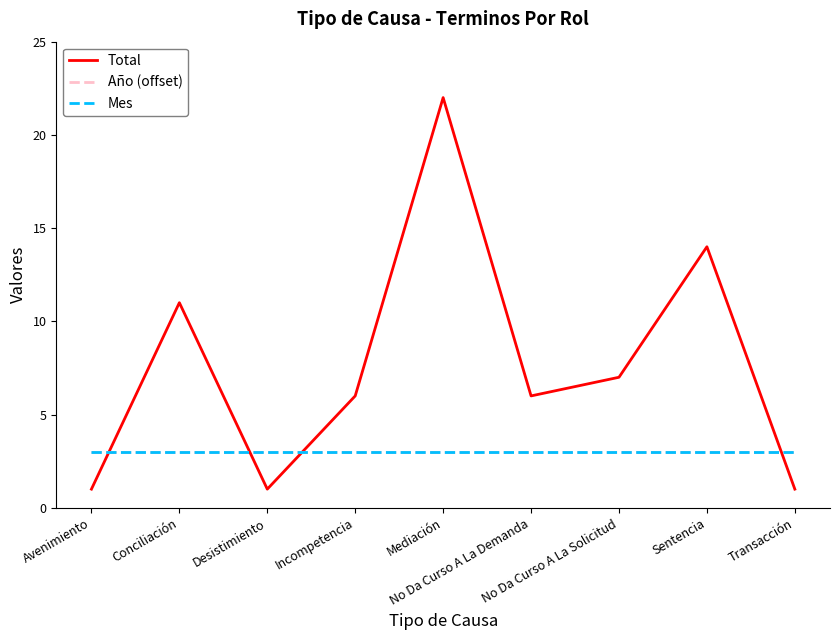

What is the value of the Total point at the 5th from the left?

22